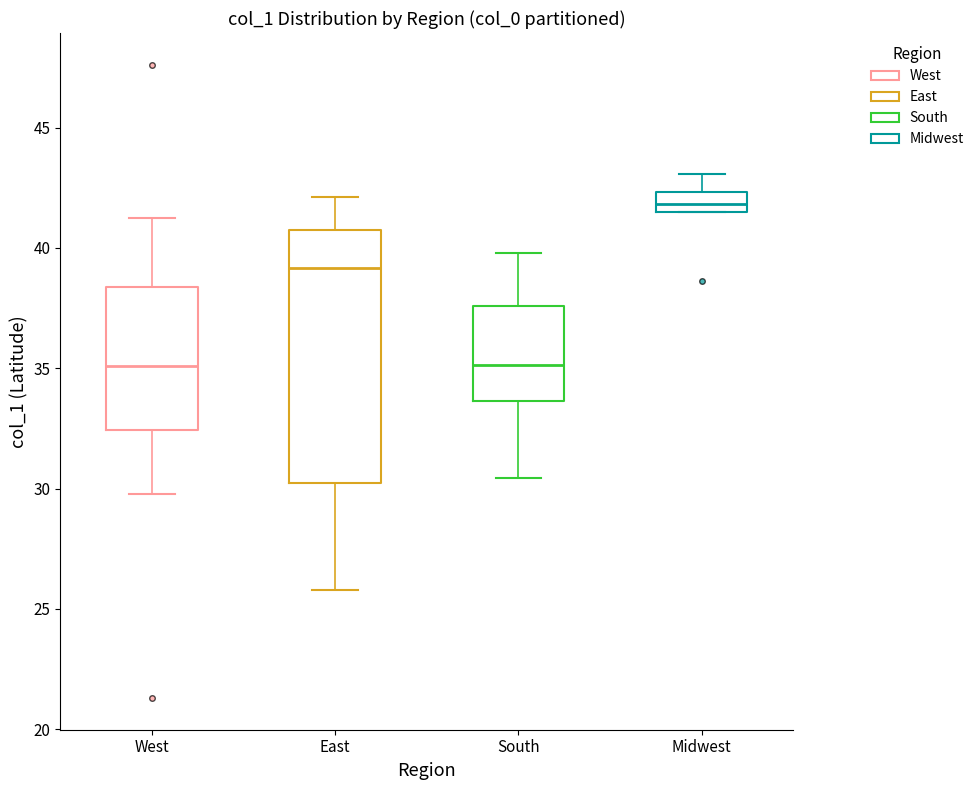

Reading left to right, transcribe this box plot: for each box, give where its median line is, the range the box spans, and where its two whiskers end, as read against the y-axis. The values are not printed on the chart, so give them approximately, as read against the axis.

West: median 35.0, box 32.5 to 38.5, whiskers 30.0 to 41.5
East: median 39.0, box 30.0 to 40.5, whiskers 26.0 to 42.0
South: median 35.0, box 33.5 to 37.5, whiskers 30.5 to 40.0
Midwest: median 42.0, box 41.5 to 42.5, whiskers 41.5 to 43.0